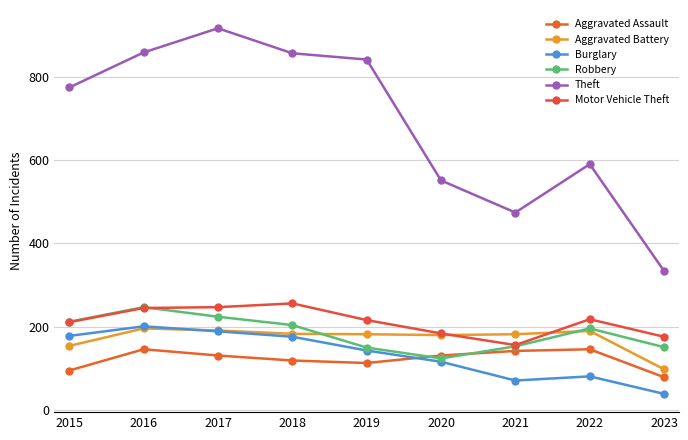

The value of Theft at 2021 is 474. True or false?

True